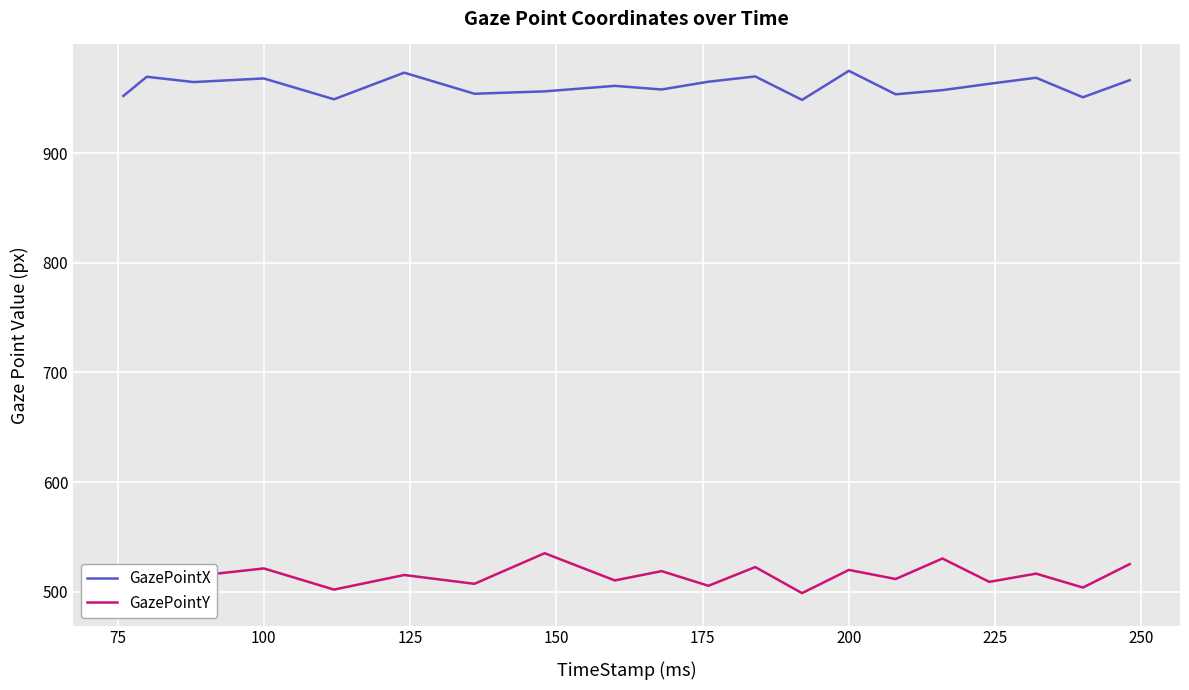

What is the lowest value of the GazePointX series?

948.7